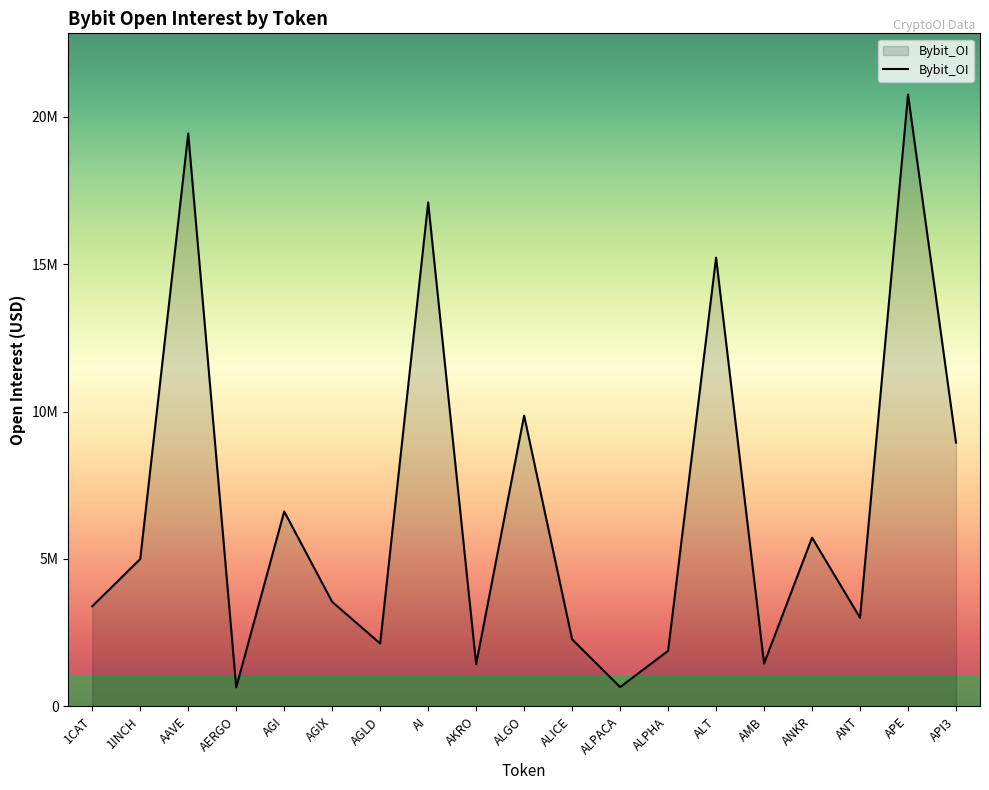

Is this an area chart (filled region under the line)?

Yes